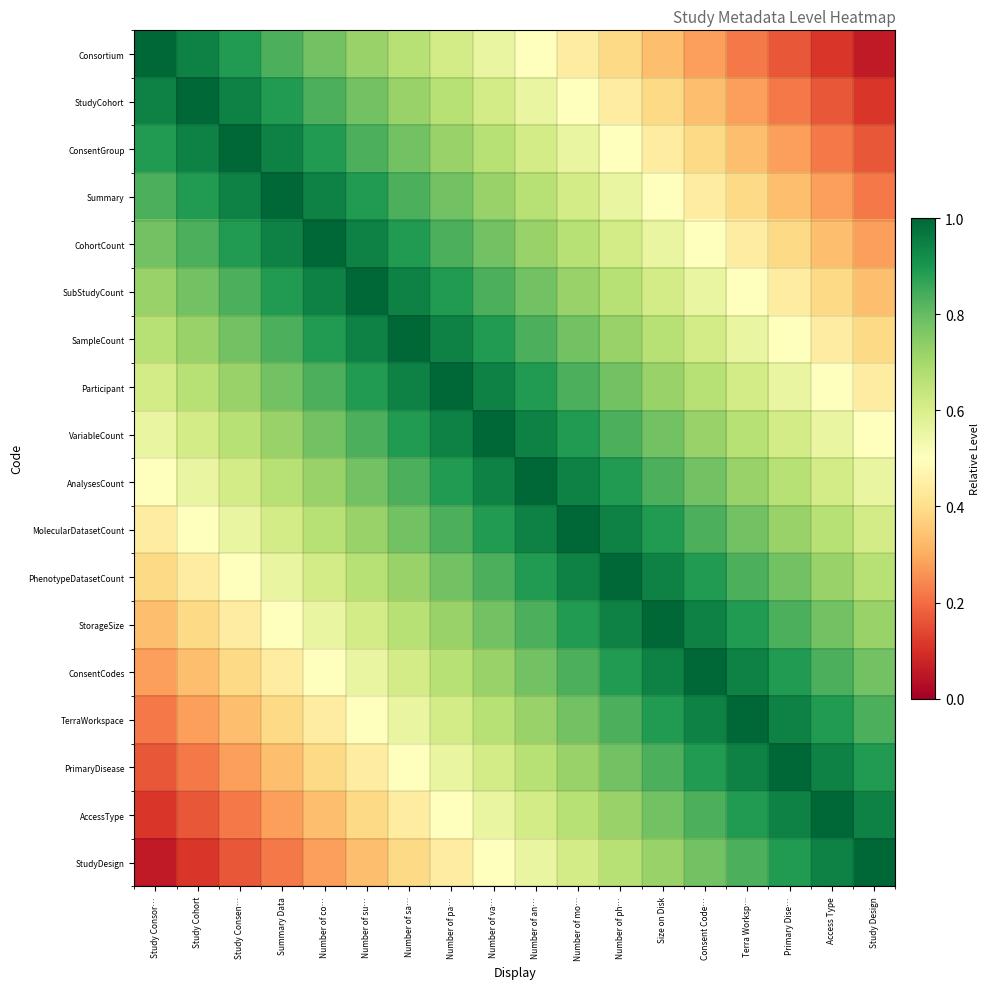

Reading left to right, extract all data points from this chart.

Consortium: Study Consor…=1.0	Study Cohort=0.9	Study Consen…=0.9	Summary Data=0.8	Number of co…=0.8	Number of su…=0.7	Number of sa…=0.7	Number of pa…=0.6	Number of va…=0.6	Number of an…=0.5	Number of mo…=0.4	Number of ph…=0.4	Size on Disk=0.3	Consent Code…=0.3	Terra Worksp…=0.2	Primary Dise…=0.2	Access Type=0.1	Study Design=0.1
StudyCohort: Study Consor…=0.9	Study Cohort=1.0	Study Consen…=0.9	Summary Data=0.9	Number of co…=0.8	Number of su…=0.8	Number of sa…=0.7	Number of pa…=0.7	Number of va…=0.6	Number of an…=0.6	Number of mo…=0.5	Number of ph…=0.4	Size on Disk=0.4	Consent Code…=0.3	Terra Worksp…=0.3	Primary Dise…=0.2	Access Type=0.2	Study Design=0.1
ConsentGroup: Study Consor…=0.9	Study Cohort=0.9	Study Consen…=1.0	Summary Data=0.9	Number of co…=0.9	Number of su…=0.8	Number of sa…=0.8	Number of pa…=0.7	Number of va…=0.7	Number of an…=0.6	Number of mo…=0.6	Number of ph…=0.5	Size on Disk=0.4	Consent Code…=0.4	Terra Worksp…=0.3	Primary Dise…=0.3	Access Type=0.2	Study Design=0.2
Summary: Study Consor…=0.8	Study Cohort=0.9	Study Consen…=0.9	Summary Data=1.0	Number of co…=0.9	Number of su…=0.9	Number of sa…=0.8	Number of pa…=0.8	Number of va…=0.7	Number of an…=0.7	Number of mo…=0.6	Number of ph…=0.6	Size on Disk=0.5	Consent Code…=0.4	Terra Worksp…=0.4	Primary Dise…=0.3	Access Type=0.3	Study Design=0.2
CohortCount: Study Consor…=0.8	Study Cohort=0.8	Study Consen…=0.9	Summary Data=0.9	Number of co…=1.0	Number of su…=0.9	Number of sa…=0.9	Number of pa…=0.8	Number of va…=0.8	Number of an…=0.7	Number of mo…=0.7	Number of ph…=0.6	Size on Disk=0.6	Consent Code…=0.5	Terra Worksp…=0.4	Primary Dise…=0.4	Access Type=0.3	Study Design=0.3
SubStudyCount: Study Consor…=0.7	Study Cohort=0.8	Study Consen…=0.8	Summary Data=0.9	Number of co…=0.9	Number of su…=1.0	Number of sa…=0.9	Number of pa…=0.9	Number of va…=0.8	Number of an…=0.8	Number of mo…=0.7	Number of ph…=0.7	Size on Disk=0.6	Consent Code…=0.6	Terra Worksp…=0.5	Primary Dise…=0.4	Access Type=0.4	Study Design=0.3
SampleCount: Study Consor…=0.7	Study Cohort=0.7	Study Consen…=0.8	Summary Data=0.8	Number of co…=0.9	Number of su…=0.9	Number of sa…=1.0	Number of pa…=0.9	Number of va…=0.9	Number of an…=0.8	Number of mo…=0.8	Number of ph…=0.7	Size on Disk=0.7	Consent Code…=0.6	Terra Worksp…=0.6	Primary Dise…=0.5	Access Type=0.4	Study Design=0.4
Participant: Study Consor…=0.6	Study Cohort=0.7	Study Consen…=0.7	Summary Data=0.8	Number of co…=0.8	Number of su…=0.9	Number of sa…=0.9	Number of pa…=1.0	Number of va…=0.9	Number of an…=0.9	Number of mo…=0.8	Number of ph…=0.8	Size on Disk=0.7	Consent Code…=0.7	Terra Worksp…=0.6	Primary Dise…=0.6	Access Type=0.5	Study Design=0.4
VariableCount: Study Consor…=0.6	Study Cohort=0.6	Study Consen…=0.7	Summary Data=0.7	Number of co…=0.8	Number of su…=0.8	Number of sa…=0.9	Number of pa…=0.9	Number of va…=1.0	Number of an…=0.9	Number of mo…=0.9	Number of ph…=0.8	Size on Disk=0.8	Consent Code…=0.7	Terra Worksp…=0.7	Primary Dise…=0.6	Access Type=0.6	Study Design=0.5
AnalysesCount: Study Consor…=0.5	Study Cohort=0.6	Study Consen…=0.6	Summary Data=0.7	Number of co…=0.7	Number of su…=0.8	Number of sa…=0.8	Number of pa…=0.9	Number of va…=0.9	Number of an…=1.0	Number of mo…=0.9	Number of ph…=0.9	Size on Disk=0.8	Consent Code…=0.8	Terra Worksp…=0.7	Primary Dise…=0.7	Access Type=0.6	Study Design=0.6
MolecularDatasetCount: Study Consor…=0.4	Study Cohort=0.5	Study Consen…=0.6	Summary Data=0.6	Number of co…=0.7	Number of su…=0.7	Number of sa…=0.8	Number of pa…=0.8	Number of va…=0.9	Number of an…=0.9	Number of mo…=1.0	Number of ph…=0.9	Size on Disk=0.9	Consent Code…=0.8	Terra Worksp…=0.8	Primary Dise…=0.7	Access Type=0.7	Study Design=0.6
PhenotypeDatasetCount: Study Consor…=0.4	Study Cohort=0.4	Study Consen…=0.5	Summary Data=0.6	Number of co…=0.6	Number of su…=0.7	Number of sa…=0.7	Number of pa…=0.8	Number of va…=0.8	Number of an…=0.9	Number of mo…=0.9	Number of ph…=1.0	Size on Disk=0.9	Consent Code…=0.9	Terra Worksp…=0.8	Primary Dise…=0.8	Access Type=0.7	Study Design=0.7
StorageSize: Study Consor…=0.3	Study Cohort=0.4	Study Consen…=0.4	Summary Data=0.5	Number of co…=0.6	Number of su…=0.6	Number of sa…=0.7	Number of pa…=0.7	Number of va…=0.8	Number of an…=0.8	Number of mo…=0.9	Number of ph…=0.9	Size on Disk=1.0	Consent Code…=0.9	Terra Worksp…=0.9	Primary Dise…=0.8	Access Type=0.8	Study Design=0.7
ConsentCodes: Study Consor…=0.3	Study Cohort=0.3	Study Consen…=0.4	Summary Data=0.4	Number of co…=0.5	Number of su…=0.6	Number of sa…=0.6	Number of pa…=0.7	Number of va…=0.7	Number of an…=0.8	Number of mo…=0.8	Number of ph…=0.9	Size on Disk=0.9	Consent Code…=1.0	Terra Worksp…=0.9	Primary Dise…=0.9	Access Type=0.8	Study Design=0.8
TerraWorkspace: Study Consor…=0.2	Study Cohort=0.3	Study Consen…=0.3	Summary Data=0.4	Number of co…=0.4	Number of su…=0.5	Number of sa…=0.6	Number of pa…=0.6	Number of va…=0.7	Number of an…=0.7	Number of mo…=0.8	Number of ph…=0.8	Size on Disk=0.9	Consent Code…=0.9	Terra Worksp…=1.0	Primary Dise…=0.9	Access Type=0.9	Study Design=0.8
PrimaryDisease: Study Consor…=0.2	Study Cohort=0.2	Study Consen…=0.3	Summary Data=0.3	Number of co…=0.4	Number of su…=0.4	Number of sa…=0.5	Number of pa…=0.6	Number of va…=0.6	Number of an…=0.7	Number of mo…=0.7	Number of ph…=0.8	Size on Disk=0.8	Consent Code…=0.9	Terra Worksp…=0.9	Primary Dise…=1.0	Access Type=0.9	Study Design=0.9
AccessType: Study Consor…=0.1	Study Cohort=0.2	Study Consen…=0.2	Summary Data=0.3	Number of co…=0.3	Number of su…=0.4	Number of sa…=0.4	Number of pa…=0.5	Number of va…=0.6	Number of an…=0.6	Number of mo…=0.7	Number of ph…=0.7	Size on Disk=0.8	Consent Code…=0.8	Terra Worksp…=0.9	Primary Dise…=0.9	Access Type=1.0	Study Design=0.9
StudyDesign: Study Consor…=0.1	Study Cohort=0.1	Study Consen…=0.2	Summary Data=0.2	Number of co…=0.3	Number of su…=0.3	Number of sa…=0.4	Number of pa…=0.4	Number of va…=0.5	Number of an…=0.6	Number of mo…=0.6	Number of ph…=0.7	Size on Disk=0.7	Consent Code…=0.8	Terra Worksp…=0.8	Primary Dise…=0.9	Access Type=0.9	Study Design=1.0